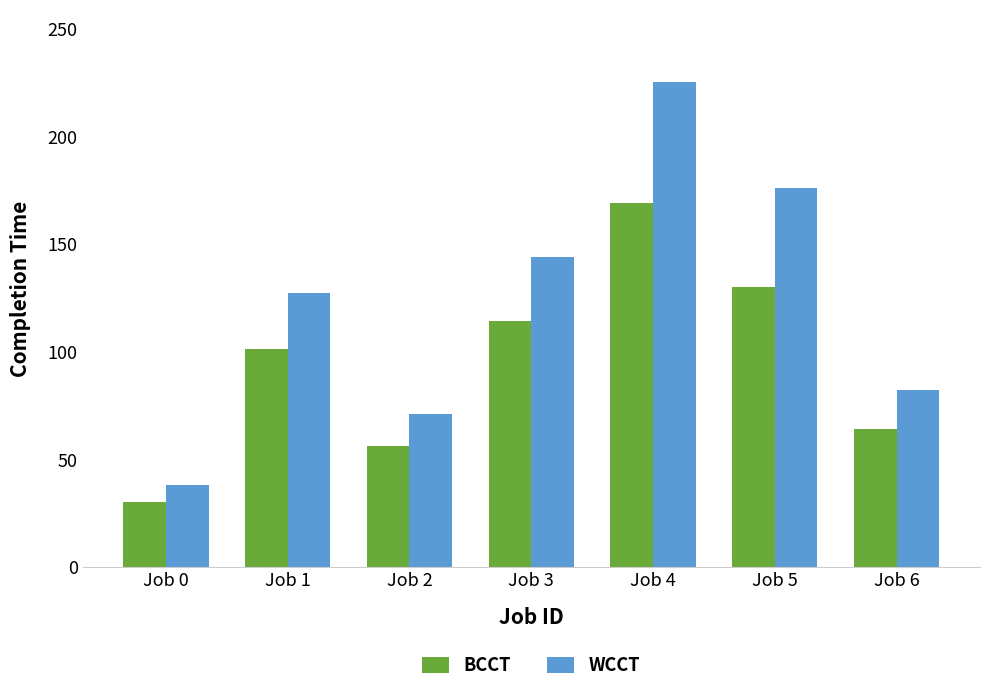

Is it true that WCCT equals 14 at Job 0?

False